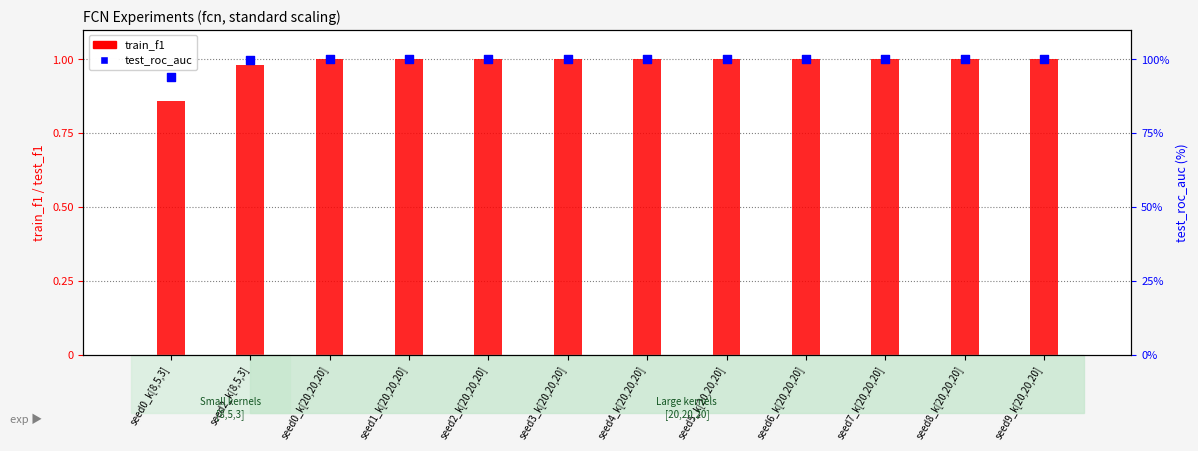

Which series has the largest total across all categories?

test_roc_auc